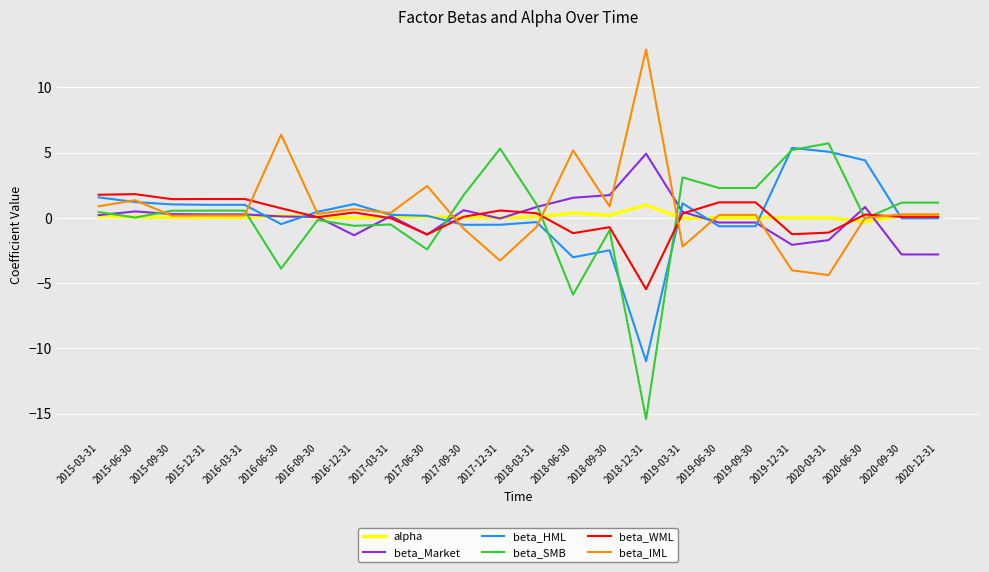

True or false: beta_WML has a value of 1.8 at 2015-03-31.

True